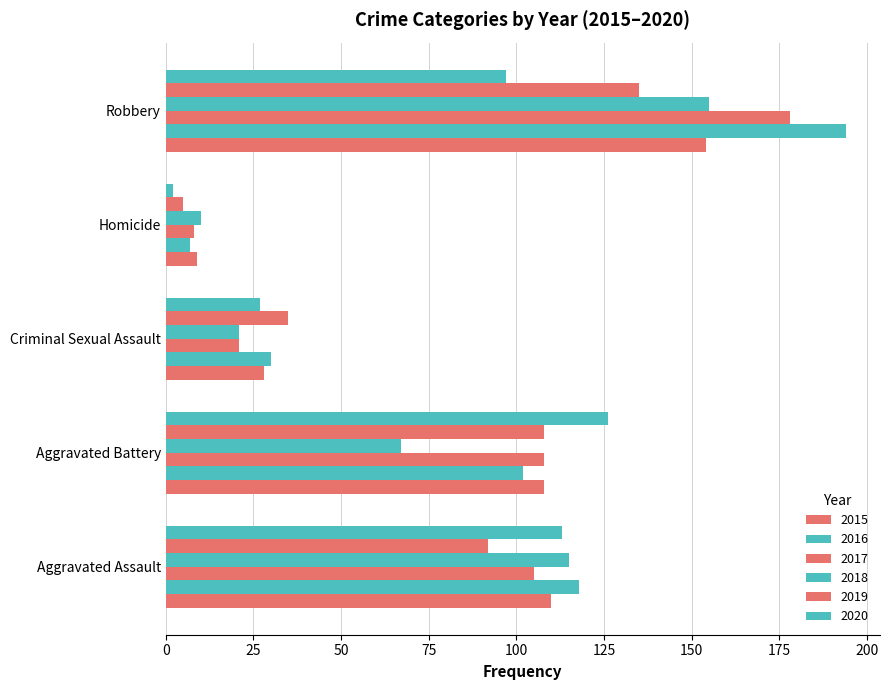

At which label is 2016 closest to 100?

Aggravated Battery